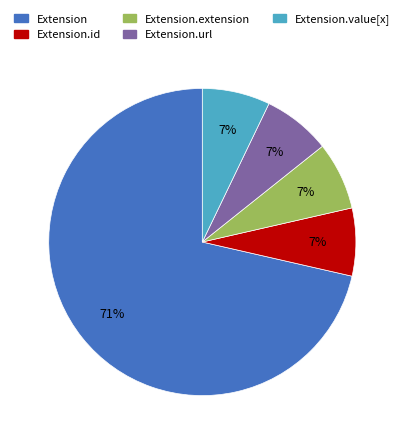

Does any single category account for the majority?

Yes